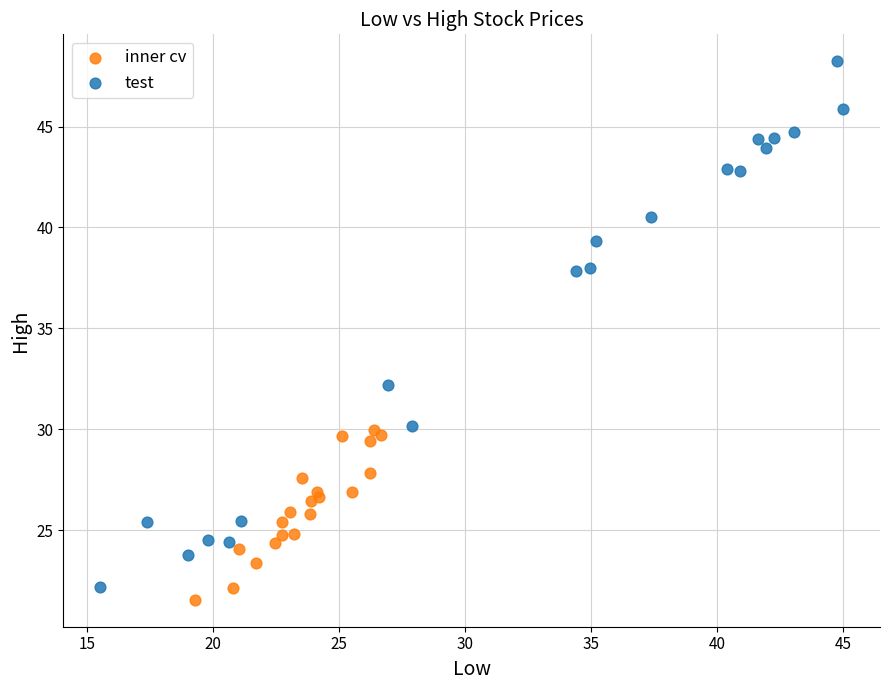

Which series reaches the minimum Y coordinate?

inner cv